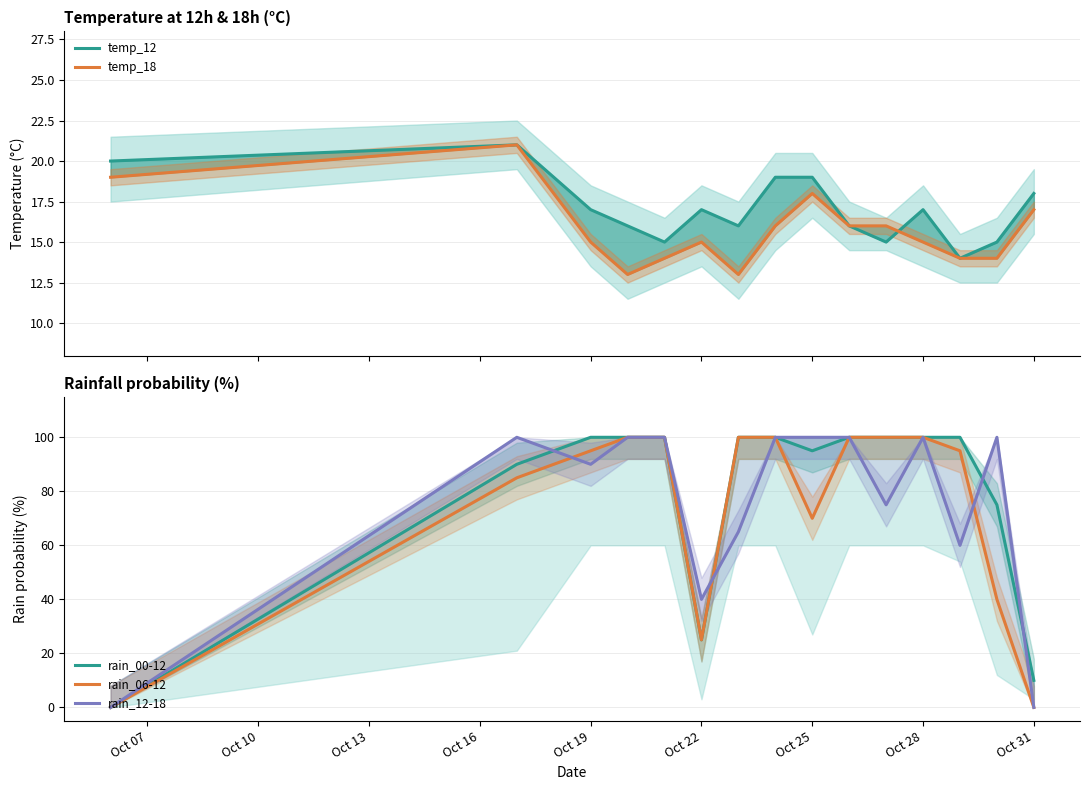

In rain_12-18, how many points are higher than both neighbors (excluding endpoints)?

3